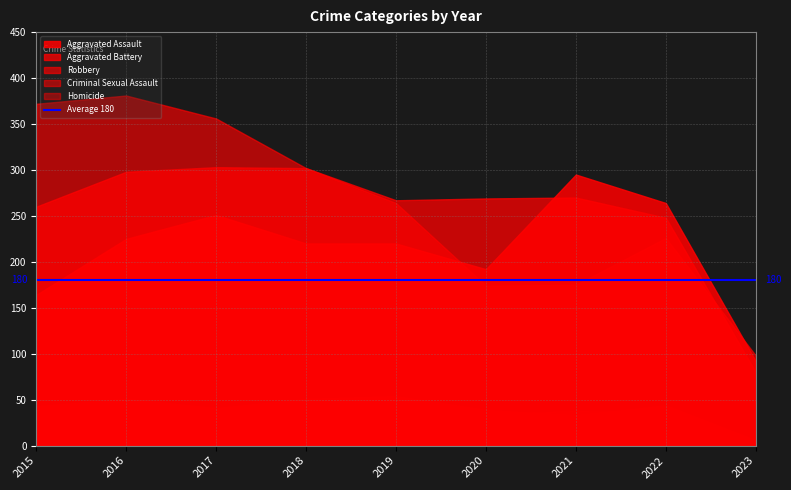

What is the total value across all series at 2016?

983